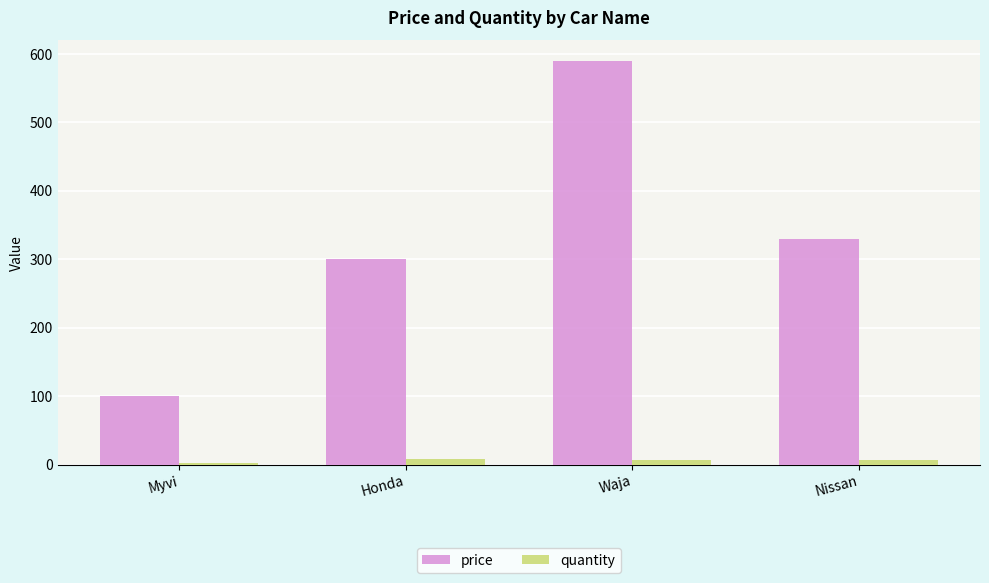

What is the sum of all quantity values?

24